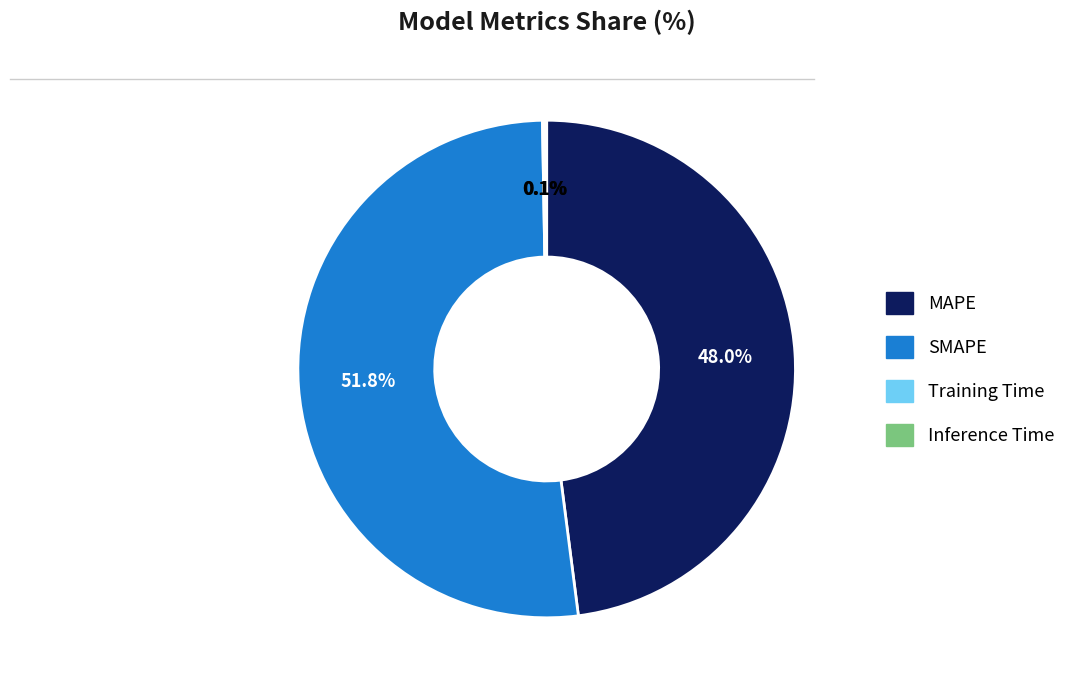

Is the sum of SMAPE and MAPE greater than half?

Yes